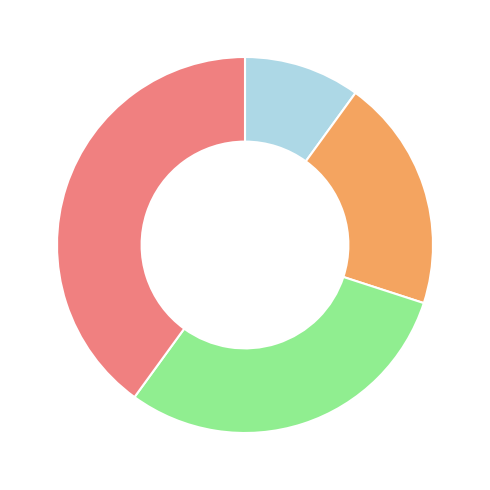

Is there any slice that represents more than half of the pie?

No